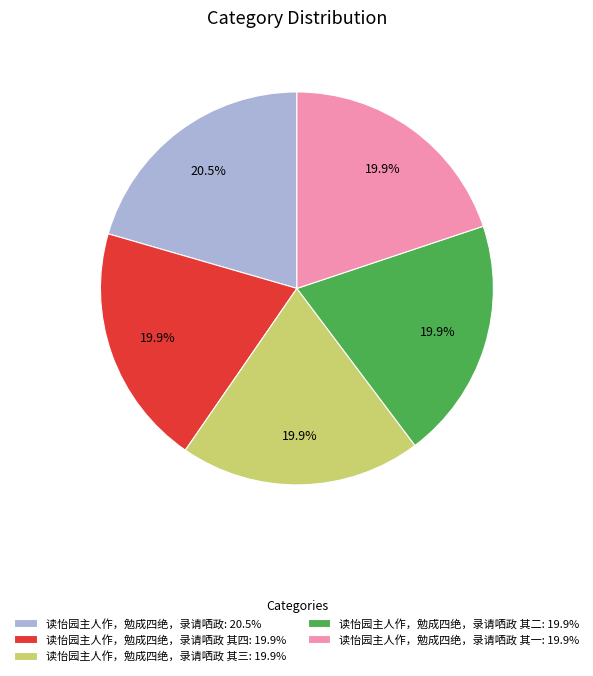

Which category has the biggest portion of the pie?

读怡园主人作，勉成四绝，录请哂政: 20.5%